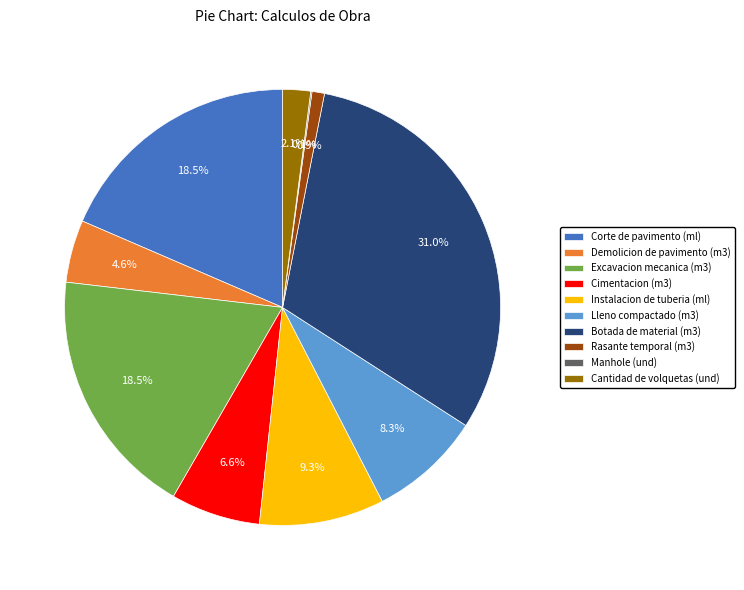

Is there any slice that represents more than half of the pie?

No